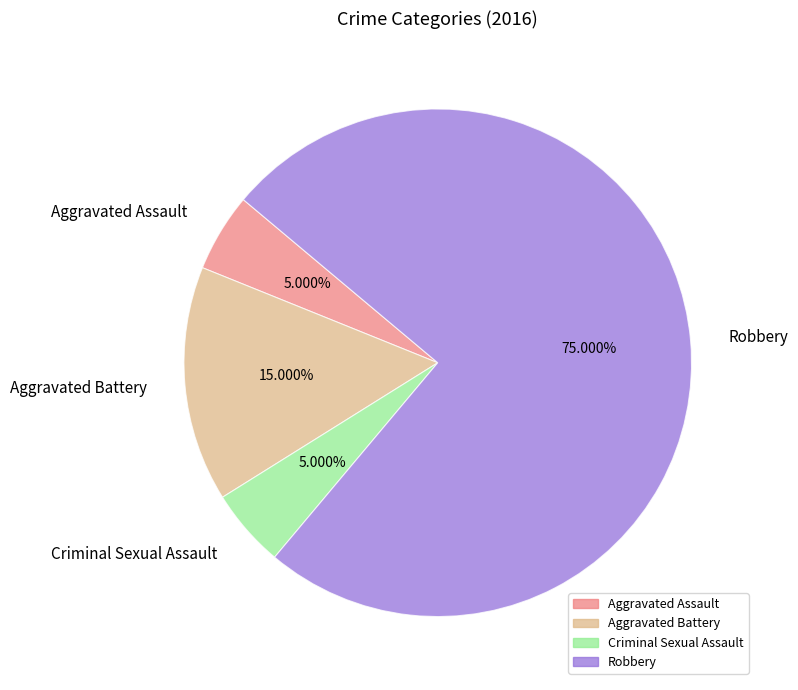

Which category has the biggest portion of the pie?

Robbery